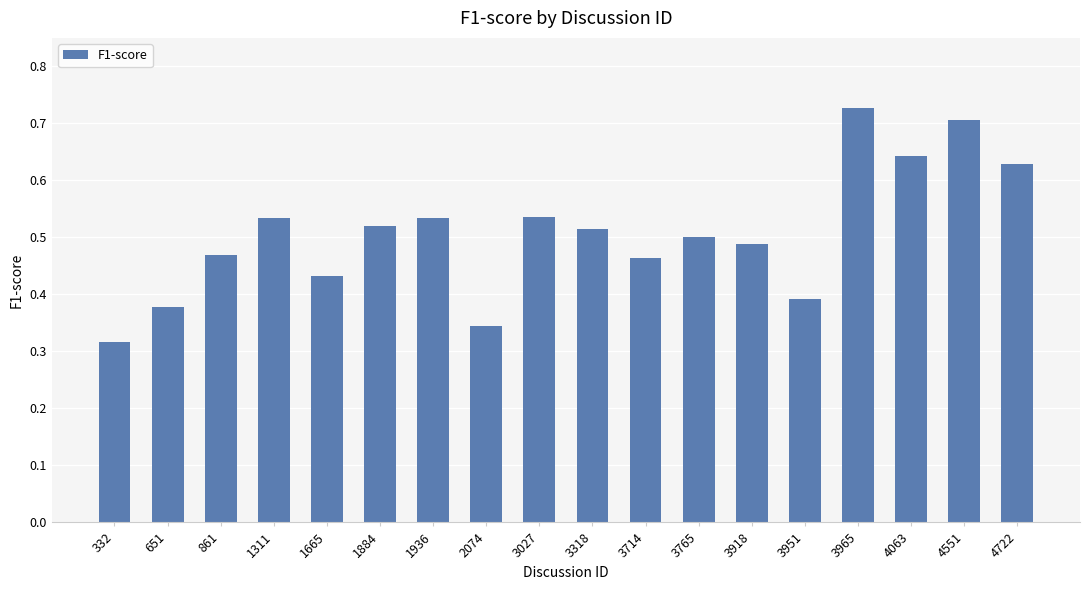

Is it true that the value at 4063 is 1.0?

False